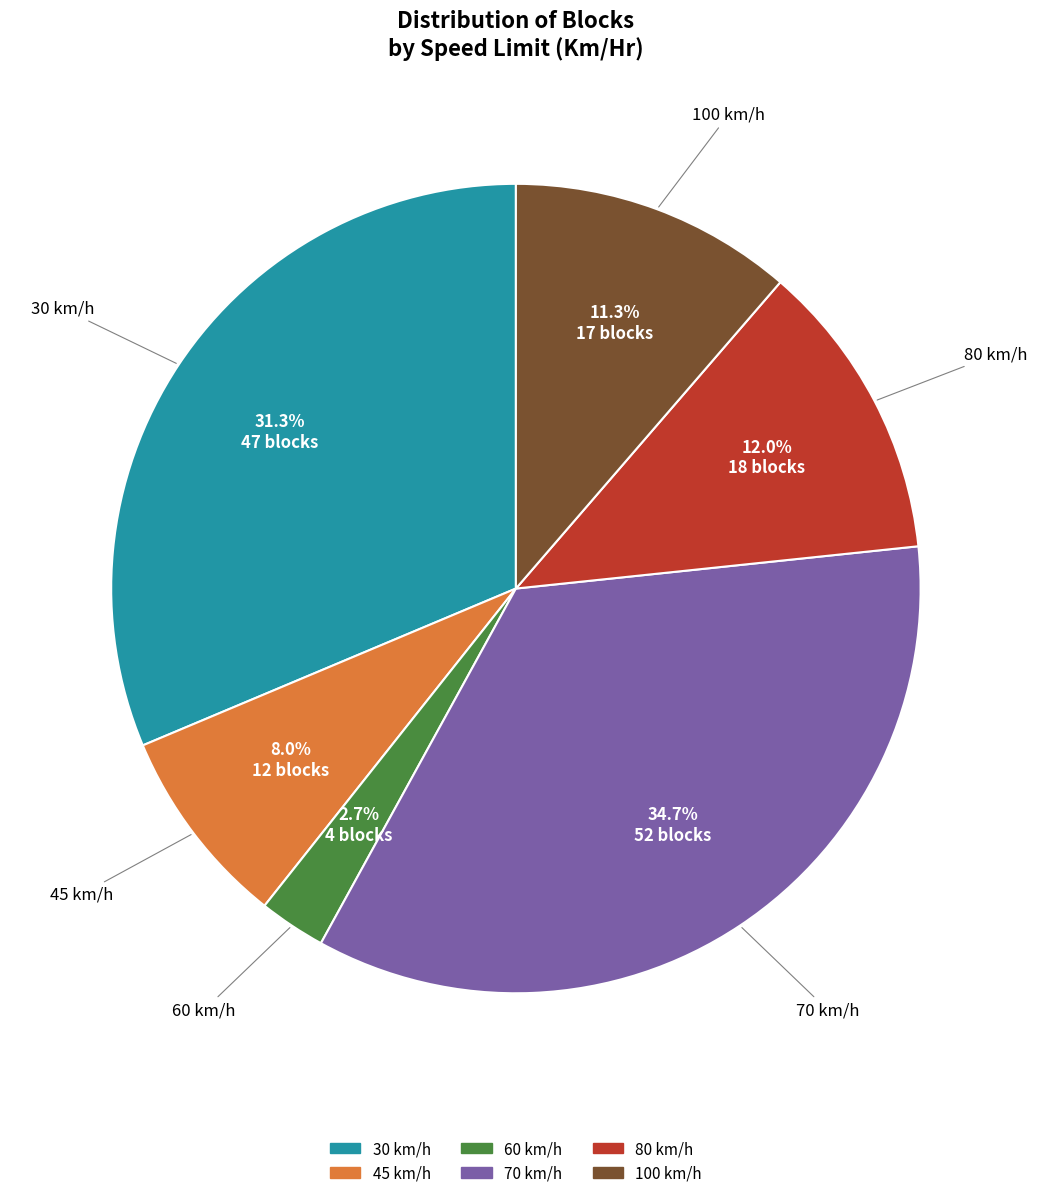

Which slice is the smallest?

60 km/h